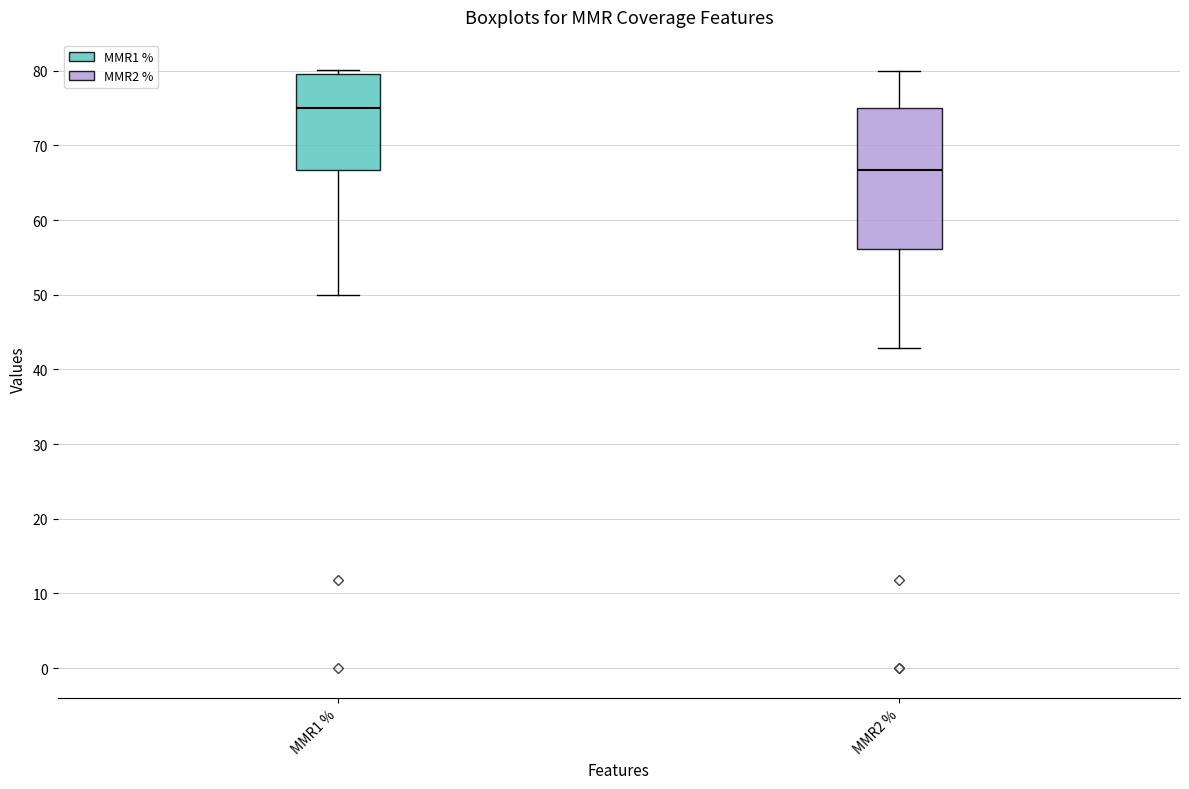

Where does the median line of the box for MMR1 % sit on the y-axis? The values are not printed on the chart, so give them approximately, as read against the axis.

75